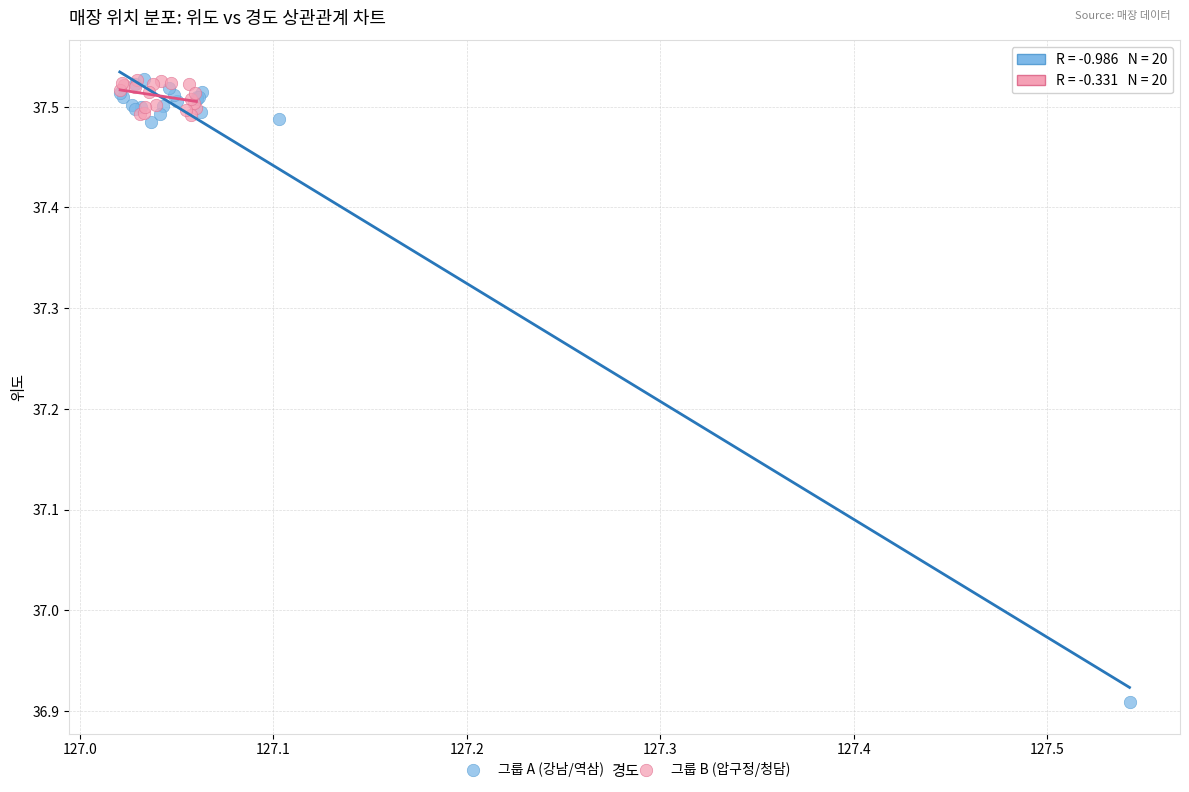

What are all the series names shown in the legend?

그룹 A (강남/역삼), 그룹 B (압구정/청담)